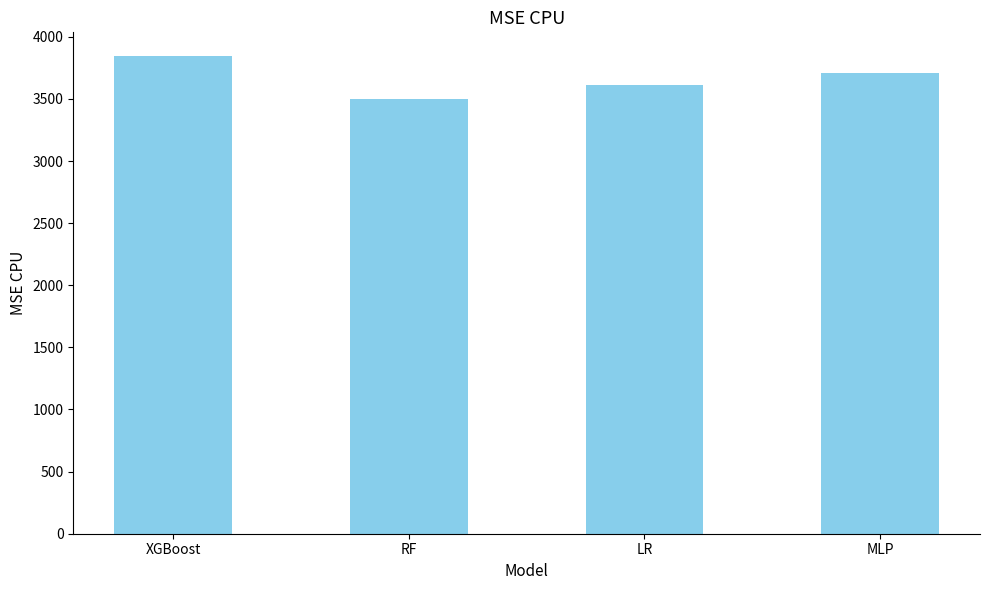

How many data points are less than 3708?

2